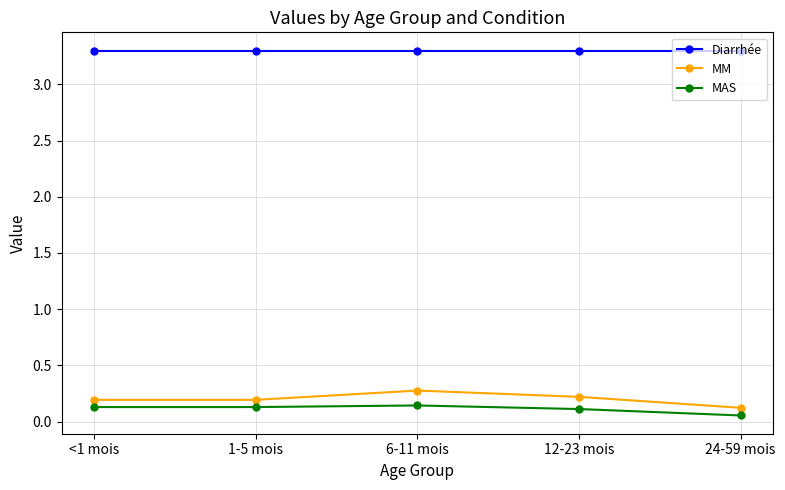

How many lines are shown in the chart?

3